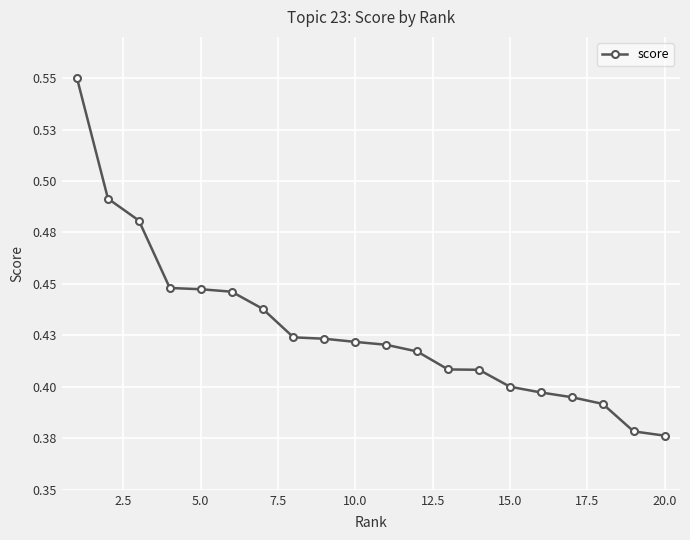

True or false: the data has more than 2 interior local peaks.

False